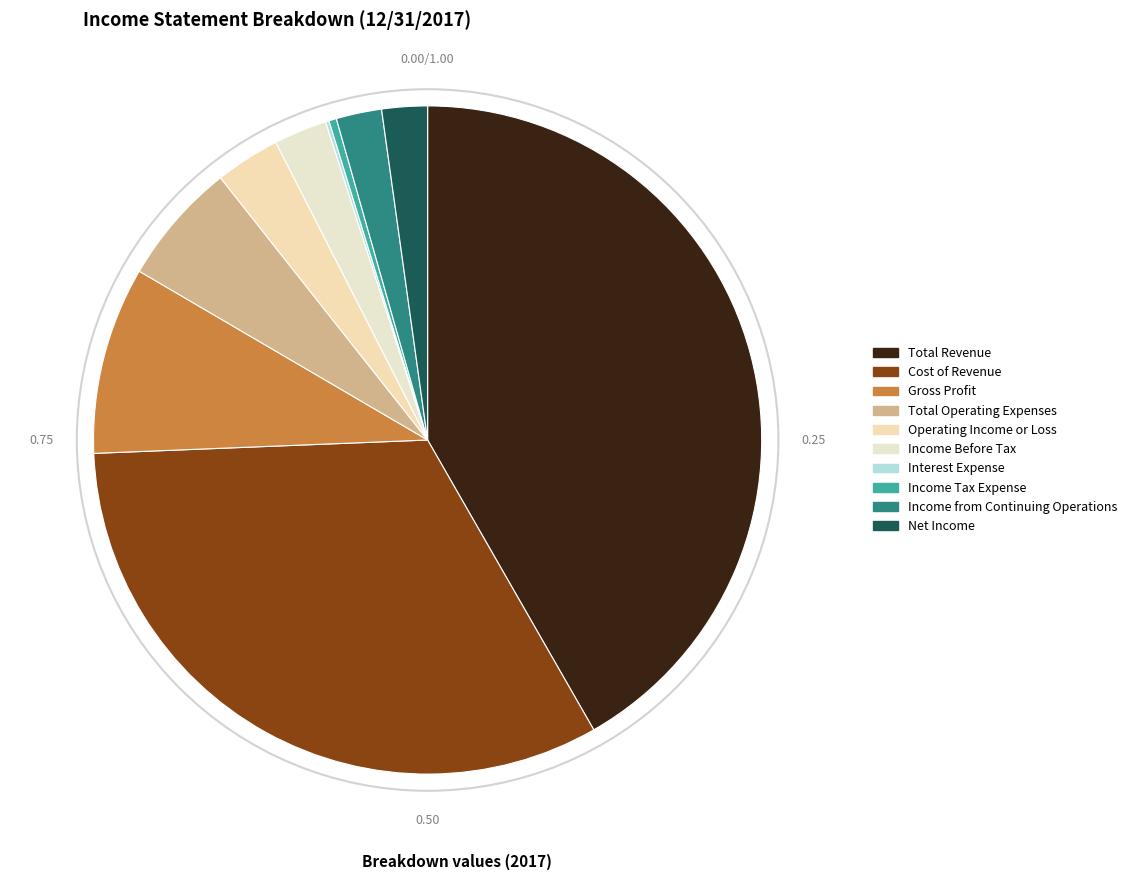

Count the number of slices in the pie.

10